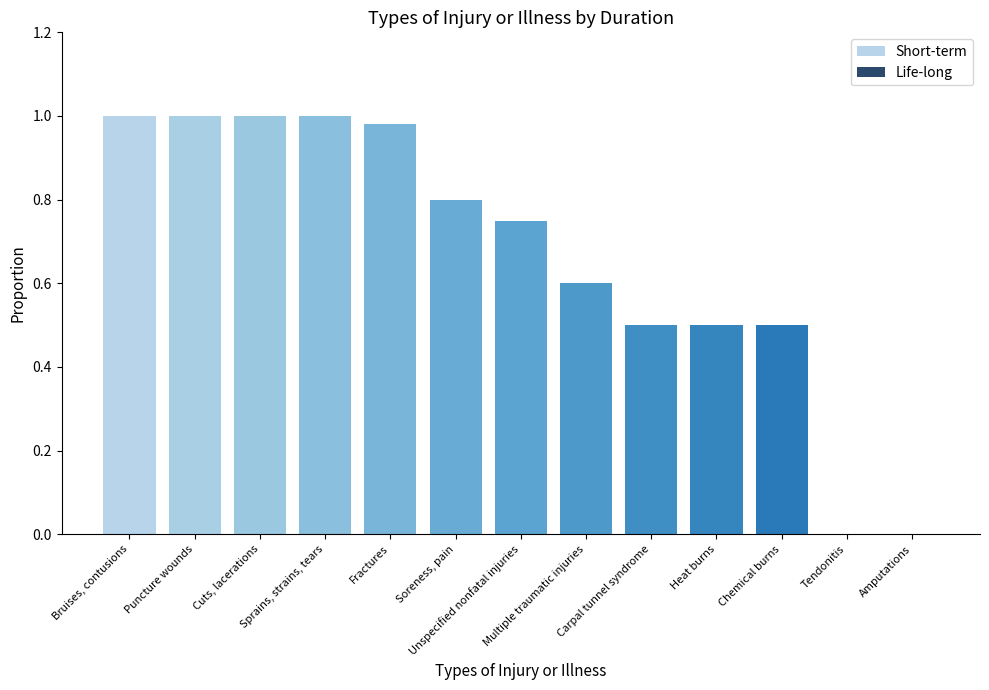

What is the sum of all values?

8.6